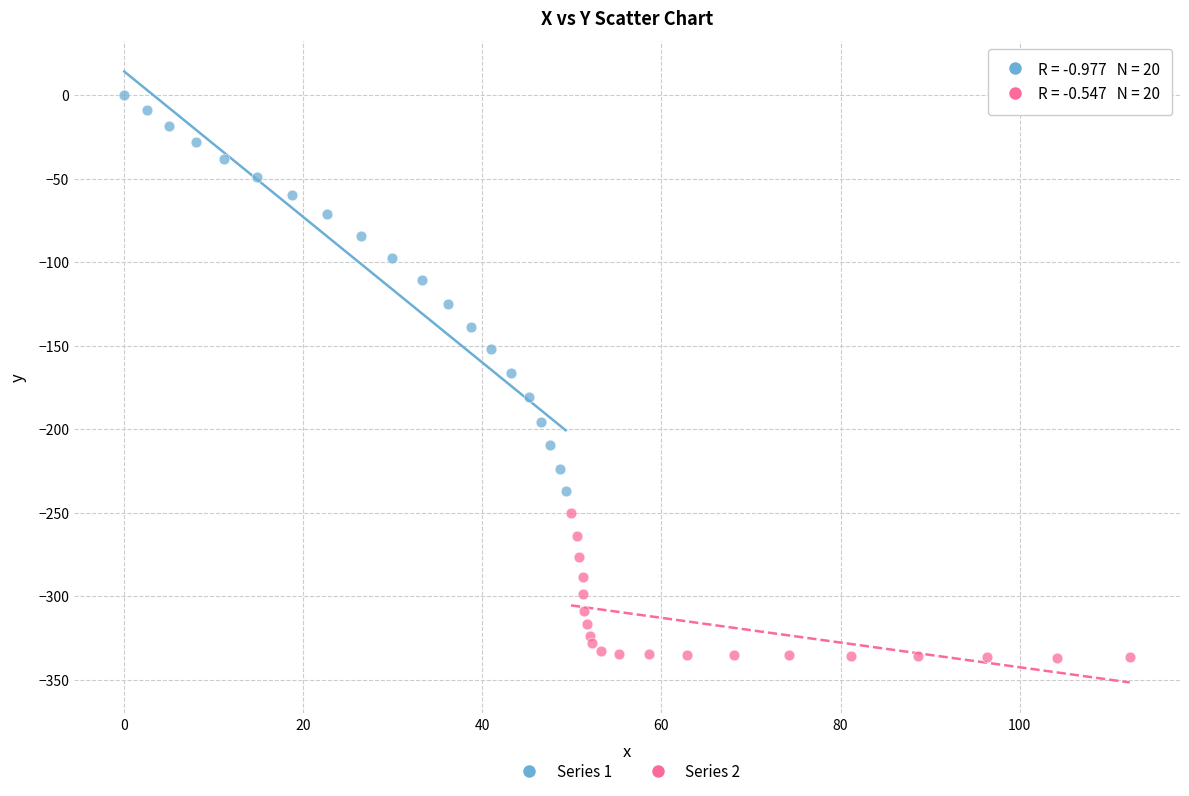

Which series has the widest spread of Y values?

Series 1